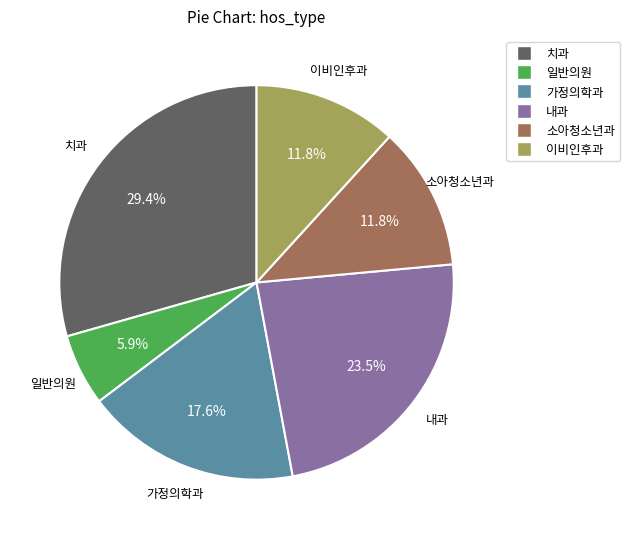

What percentage do 치과 and 이비인후과 together represent?

41.2%